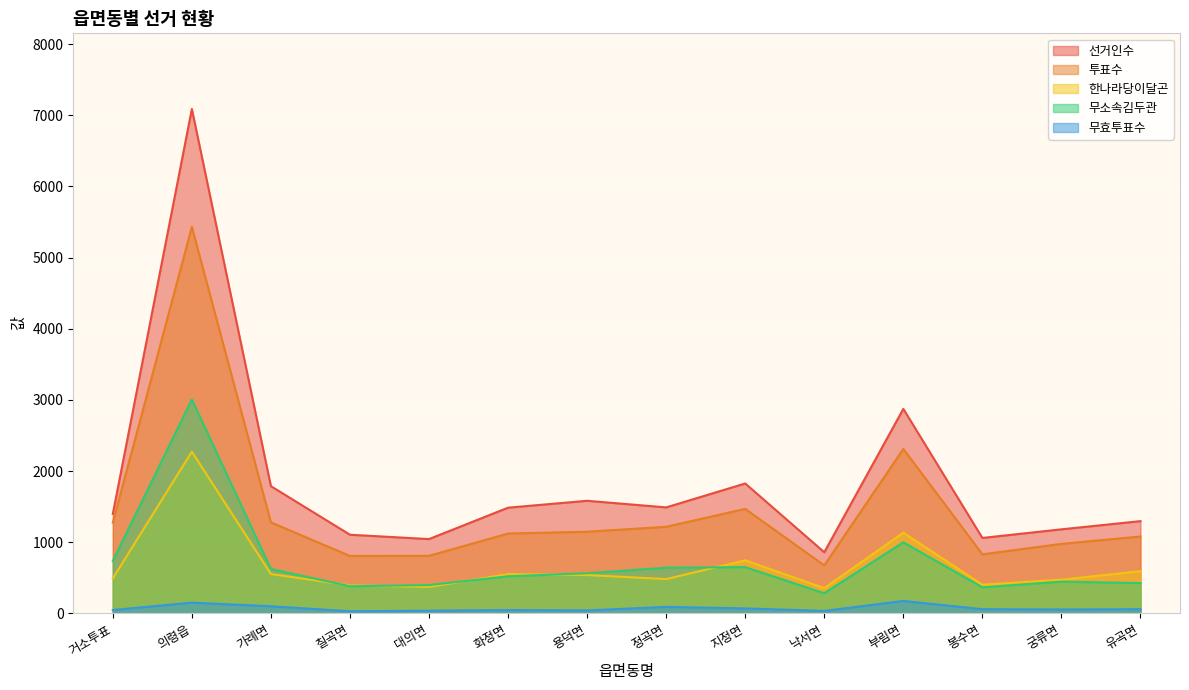

The value of 한나라당이달곤 at 의령읍 is 2273. True or false?

True